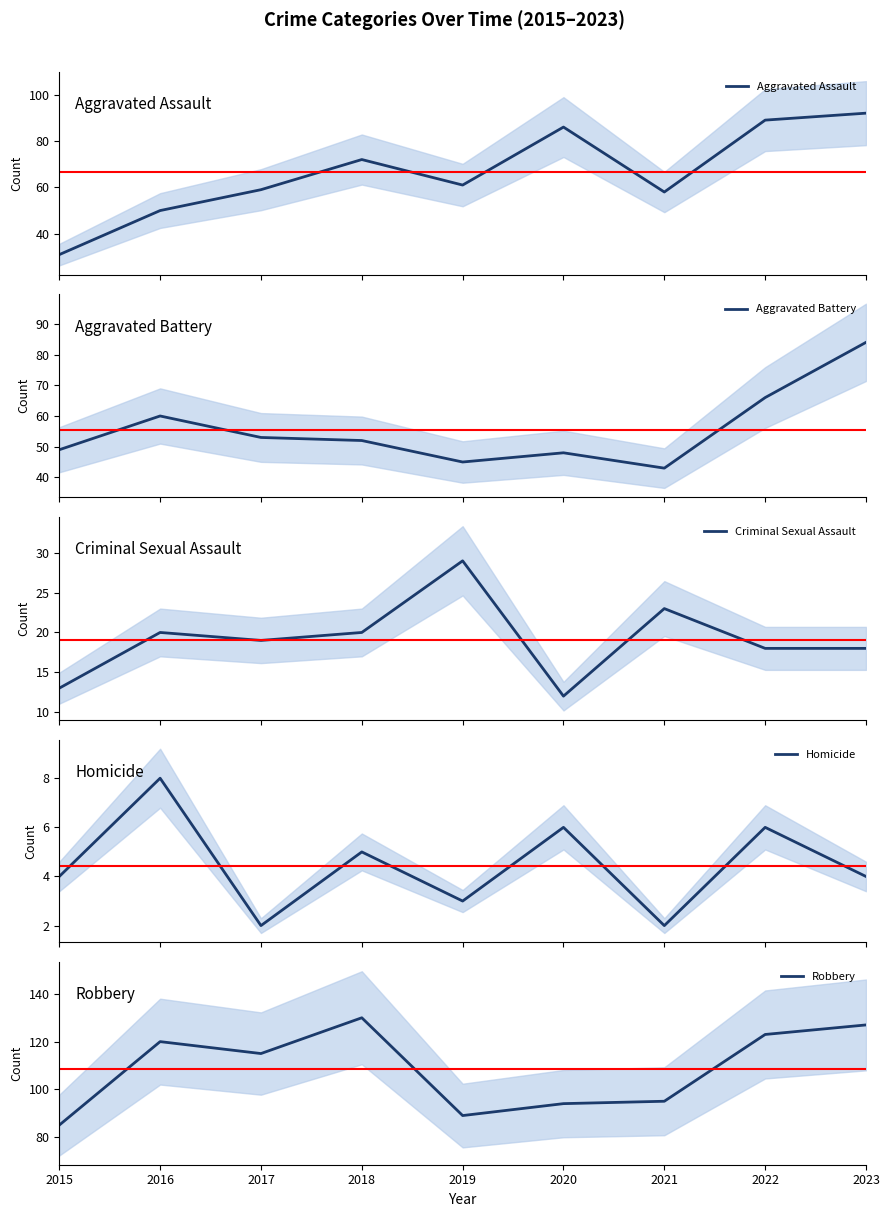

Which series has the largest range (max minus min)?

Aggravated Assault